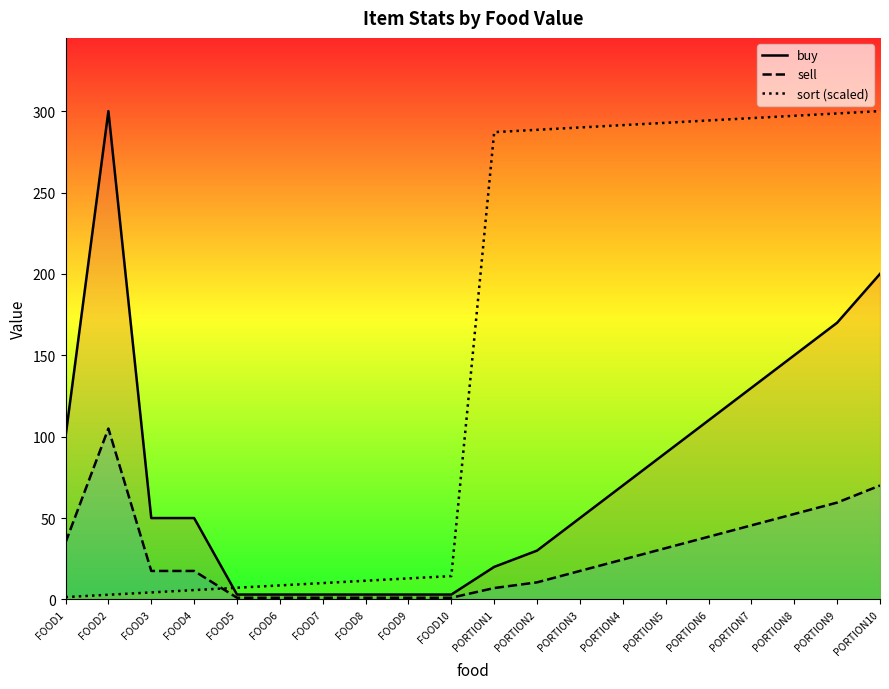

Where is the first local maximum for sell?

FOOD2